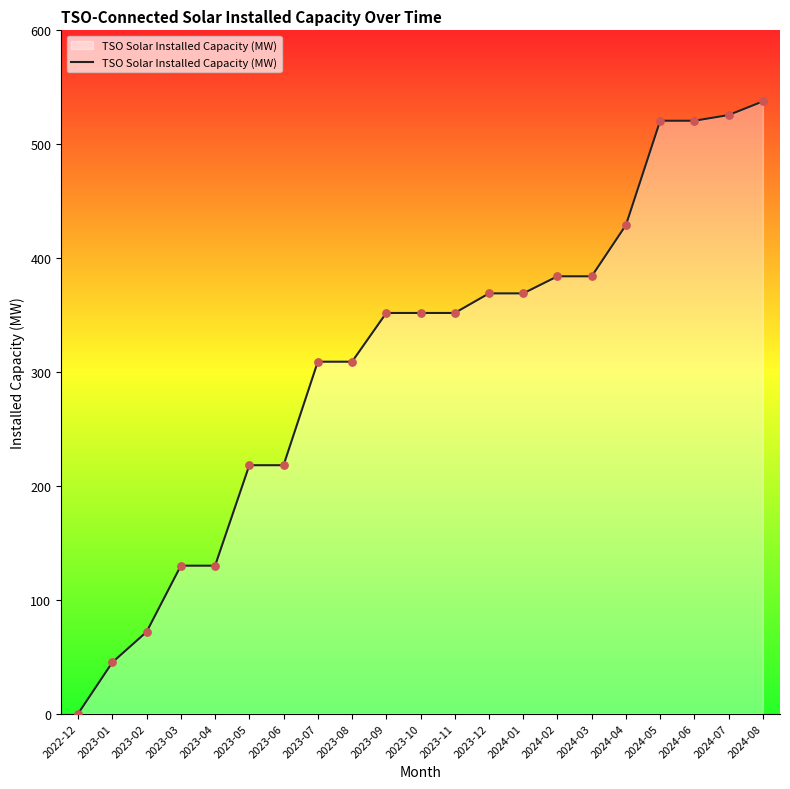

What is the ratio of the value at 2024-03 to the value at 2024-06?

0.7